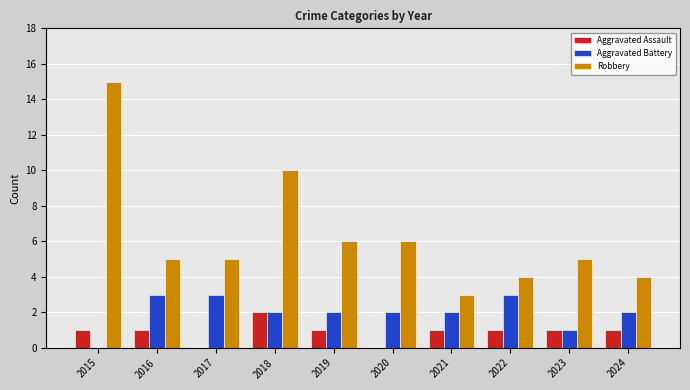

The Robbery series shows 7 at 2022. True or false?

False